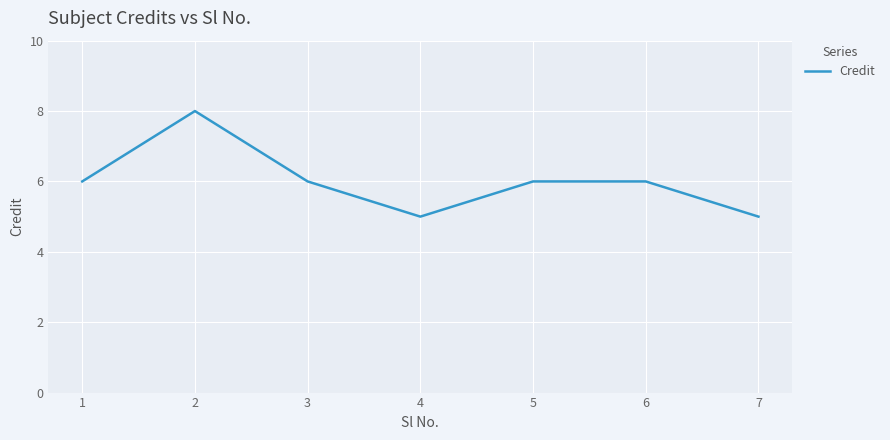

What is the sum of the values at 7 and 6?

11